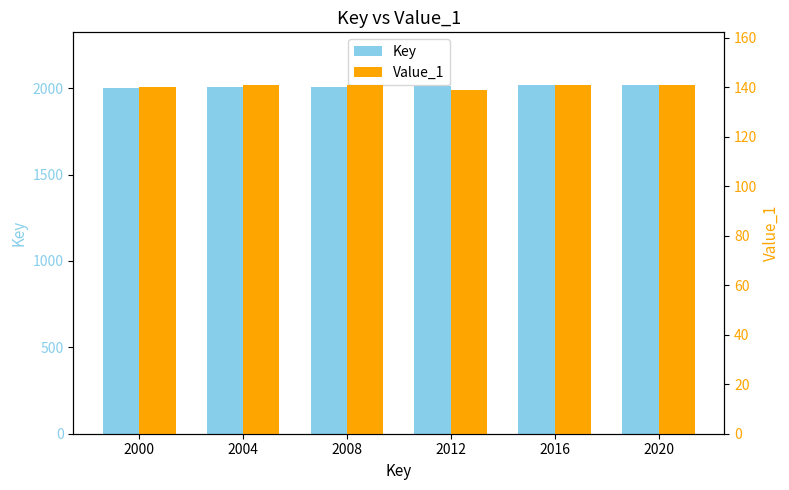

Reading left to right, what are all the values shown in this chart?

Key: 2000	2004	2008	2012	2016	2020
Value_1: 140	141	141	139	141	141